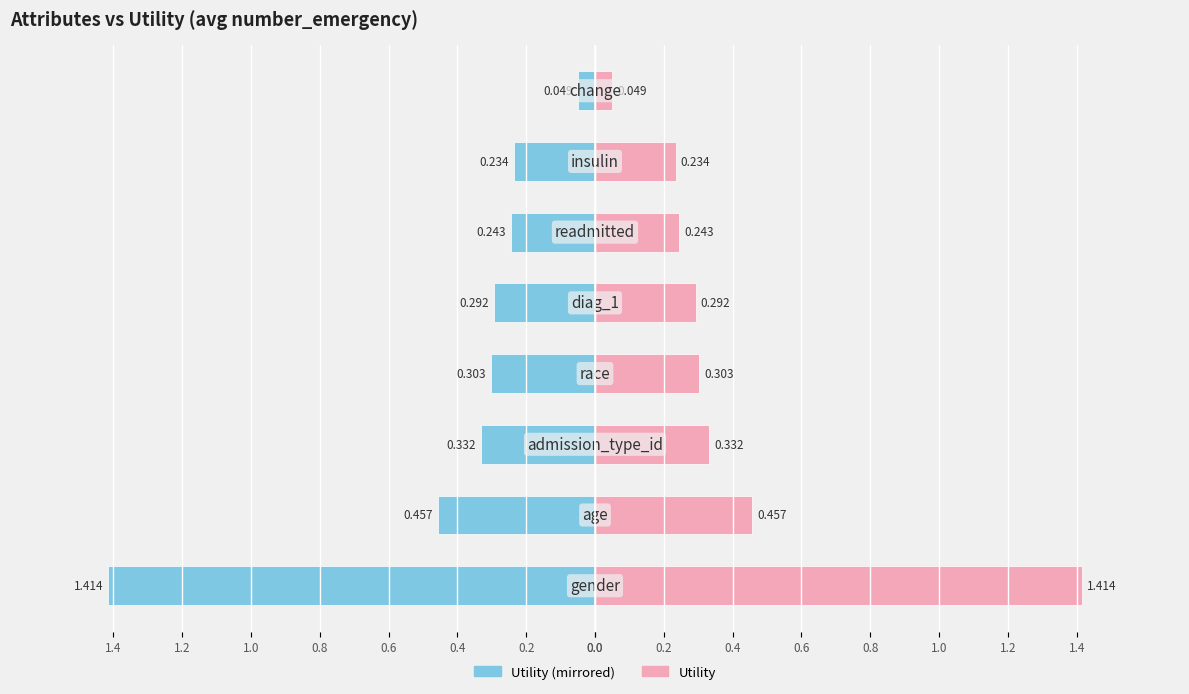

At how many categories does at least one series exceed 0?

8